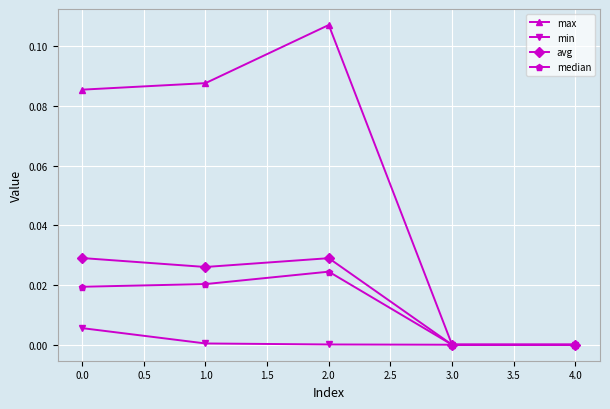

Is this an area chart (filled region under the line)?

No